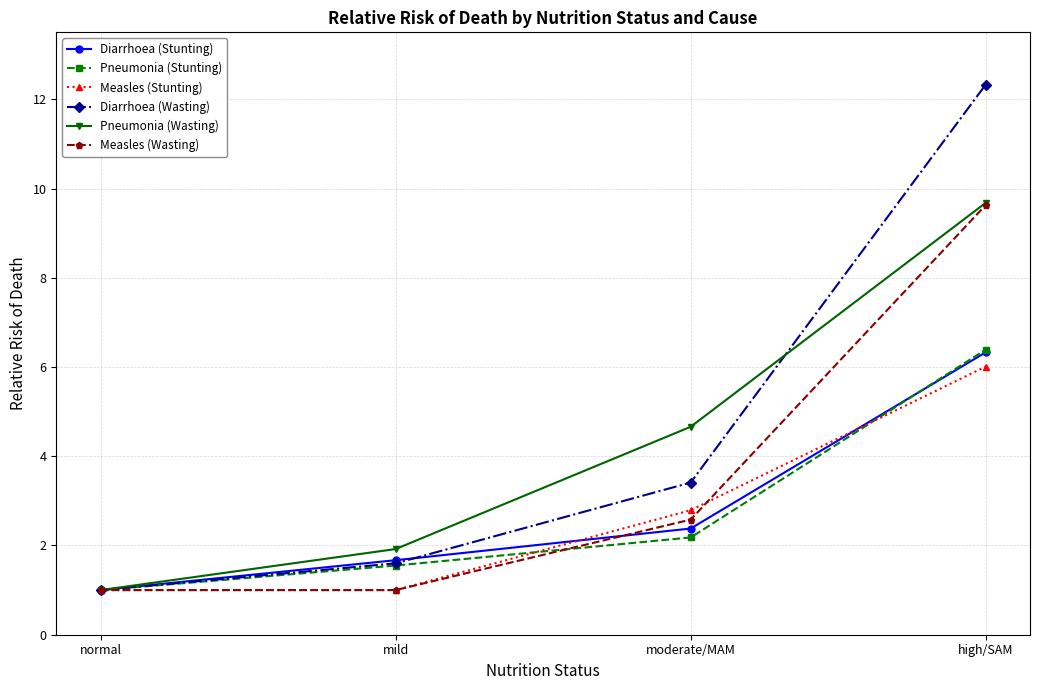

What is the label of the 2nd point from the left?

mild